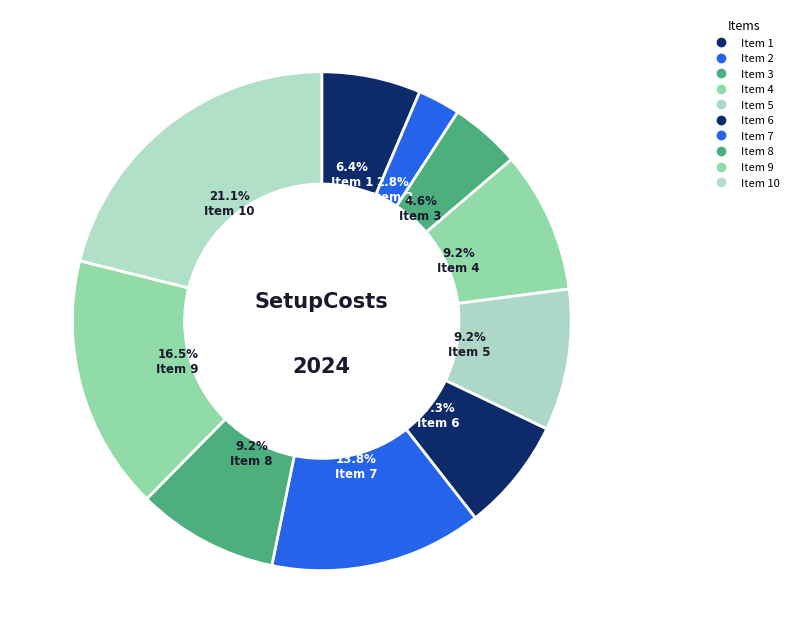

How many slices are in this pie chart?

10